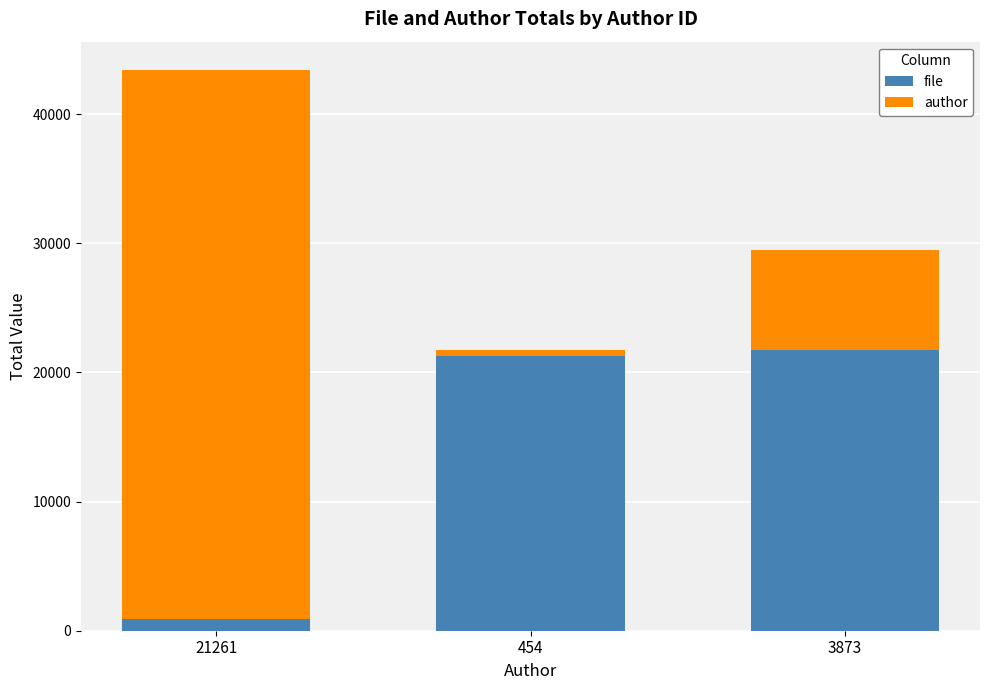

Reading right to left, what are the values for file?

21715	21261	908